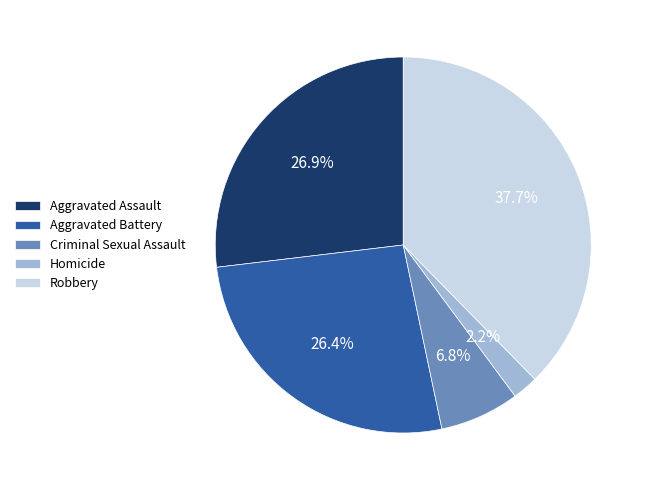

Does Criminal Sexual Assault represent more than half of the total?

No